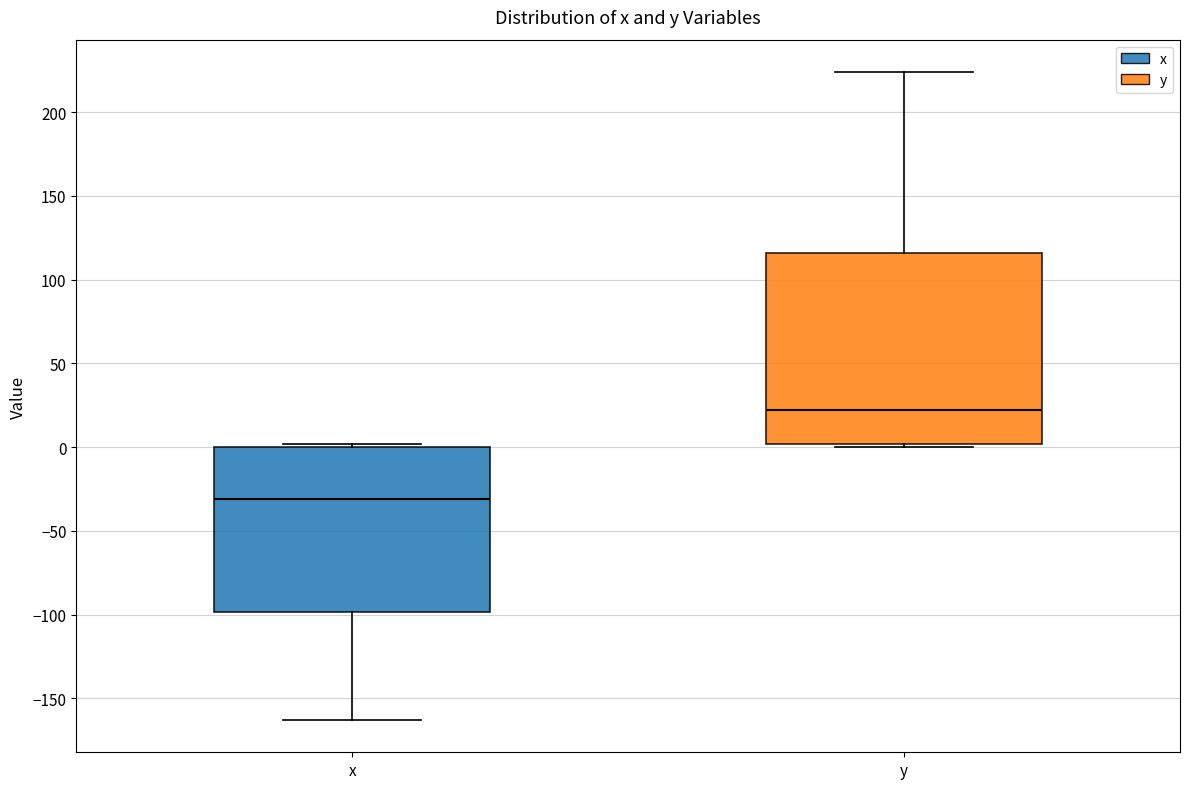

Where is the upper edge of the box for y on the y-axis? The values are not printed on the chart, so give them approximately, as read against the axis.

115